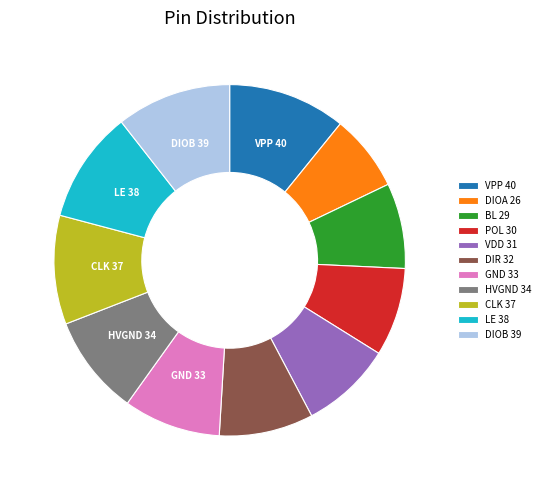

Do VPP and VDD together represent more than half of the pie?

No